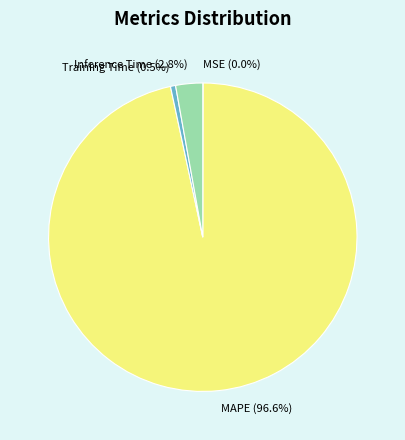

Which category accounts for the majority?

MAPE (96.6%)